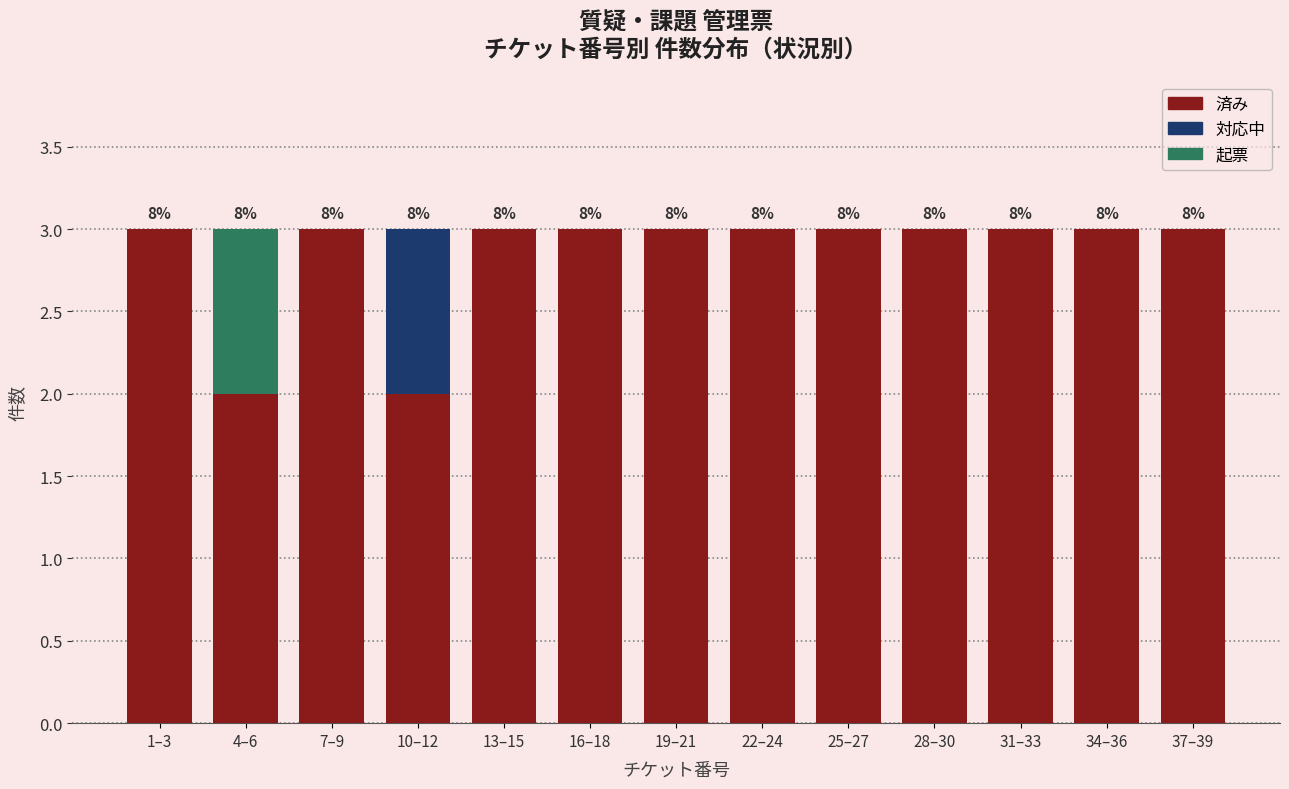

Is it true that 済み equals 2 at 13–15?

False